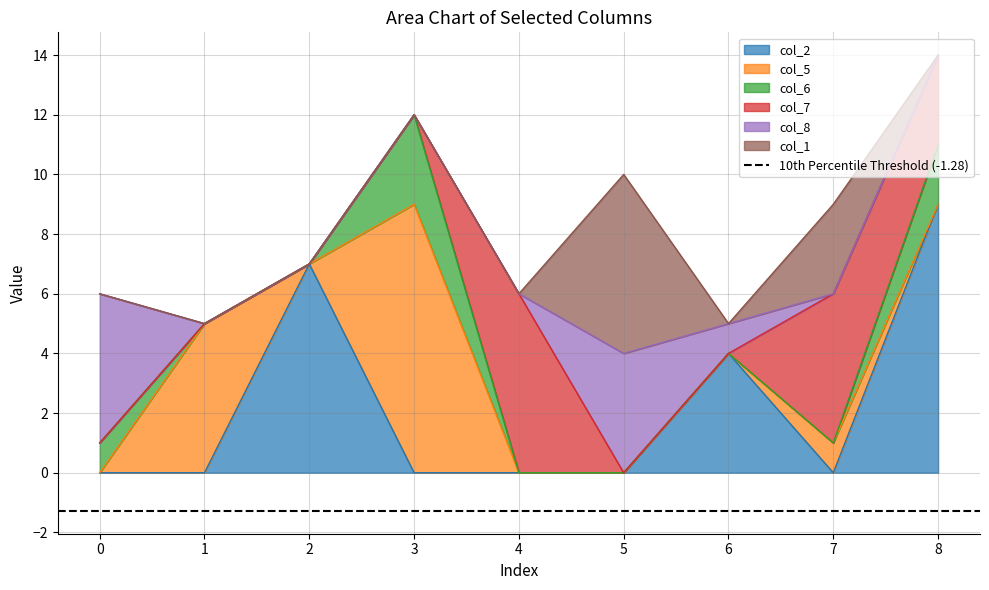

Which series changed the most between 2 and 5?

col_2